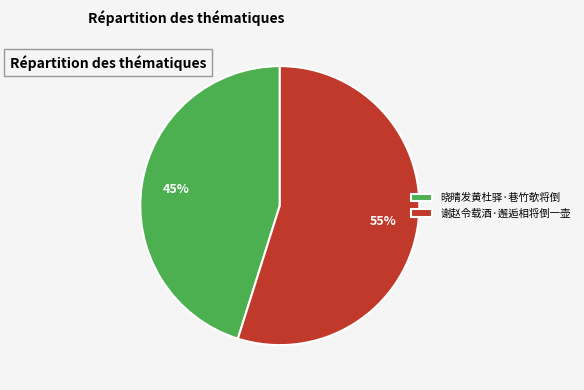

What is the ratio of the value at 谢赵令载酒·邂逅相将倒一壶 to the value at 晓晴发黄杜驿·巷竹欹将倒?

1.2